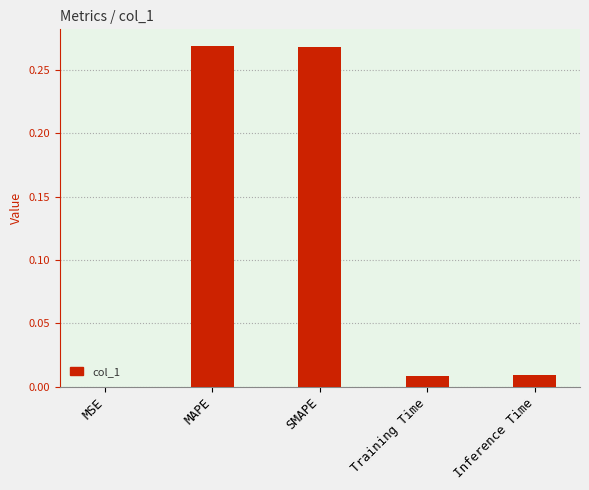

What is the change in value from MAPE to Inference Time?

-0.3